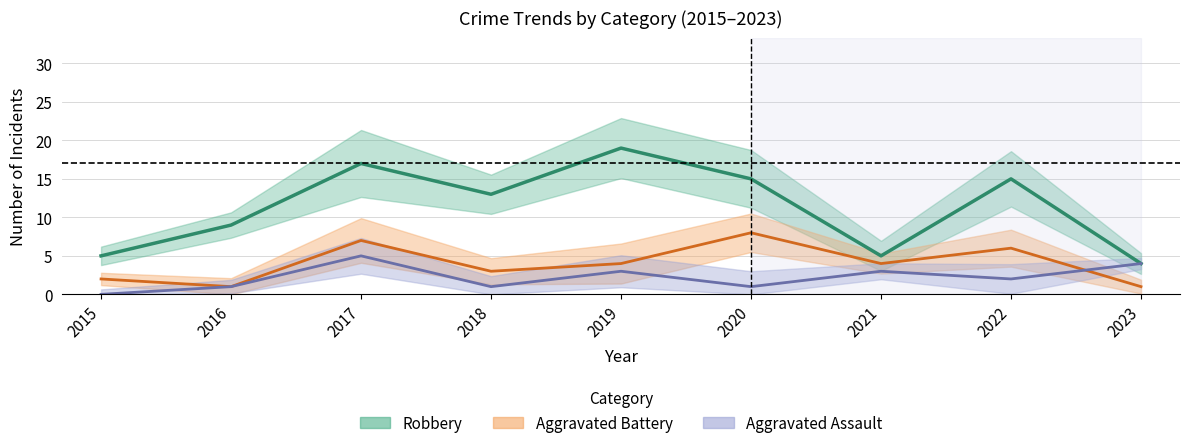

Reading right to left, extract all data points from this chart.

Robbery: 4	15	5	15	19	13	17	9	5
Aggravated Battery: 1	6	4	8	4	3	7	1	2
Aggravated Assault: 4	2	3	1	3	1	5	1	0